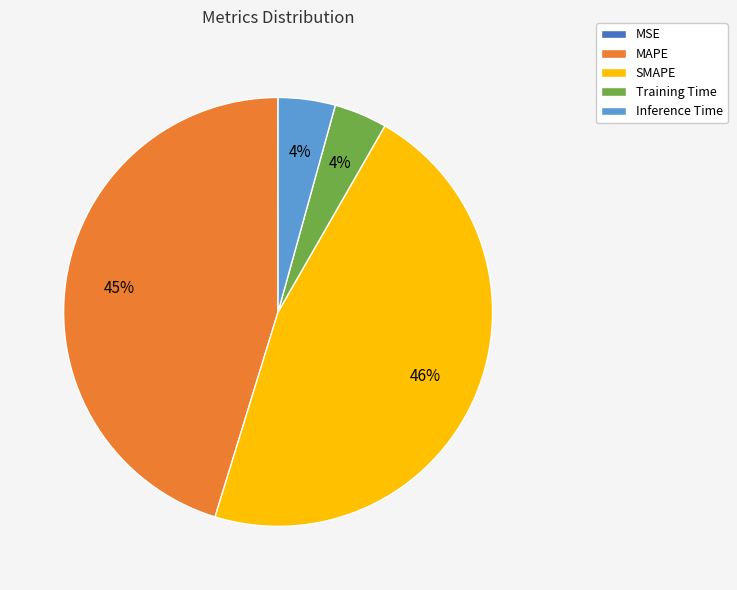

To the nearest percent, what portion does MAPE represent?

45%